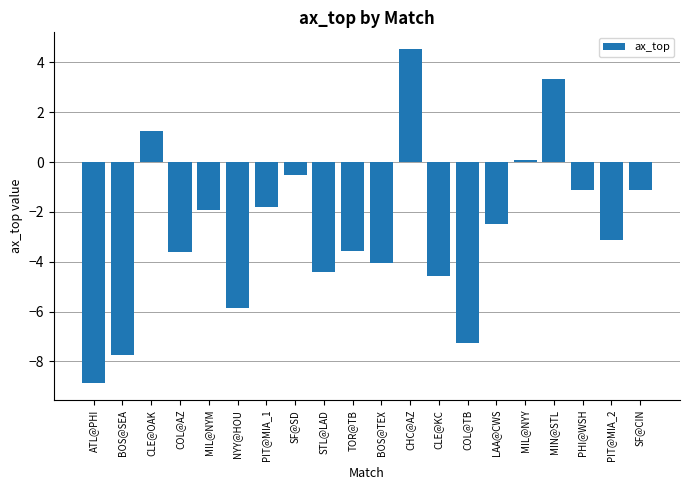

What is the change in value from CLE@OAK to PIT@MIA_2?

-4.4